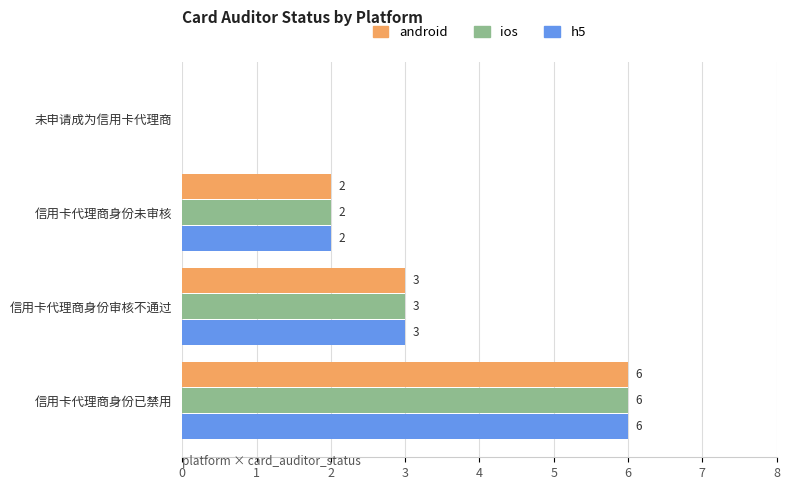

How many android values are between 2 and 6?

3